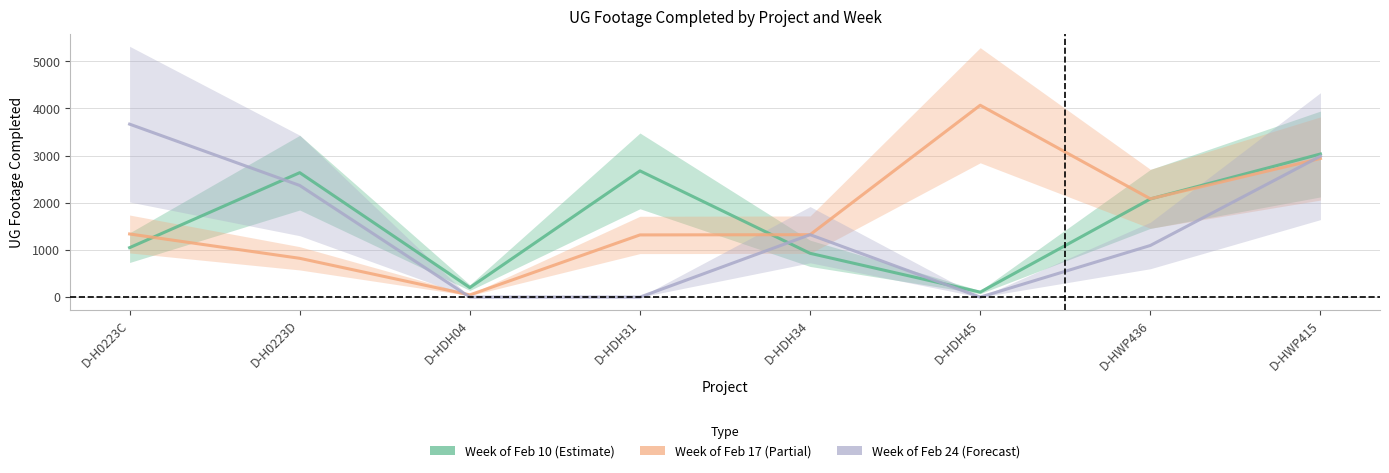

At D-HWP436, list the series in order from largest to smallest.

Week of Feb 17 (Partial), Week of Feb 10 (Estimate), Week of Feb 24 (Forecast)